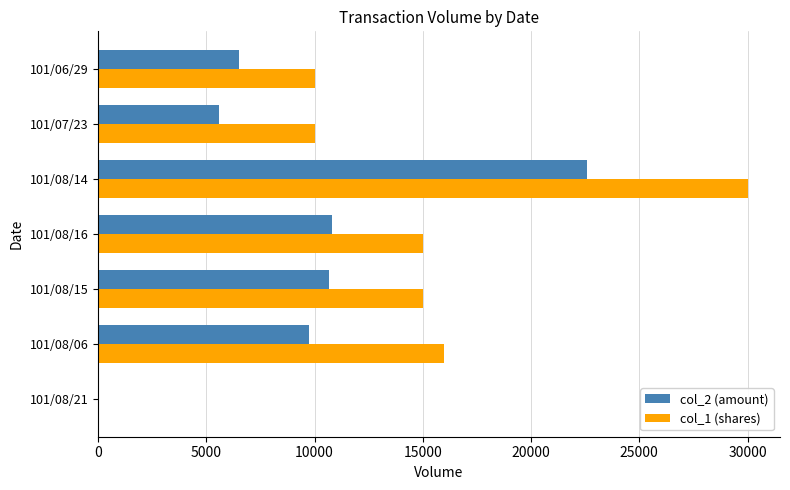

Count the number of data series in this chart.

2